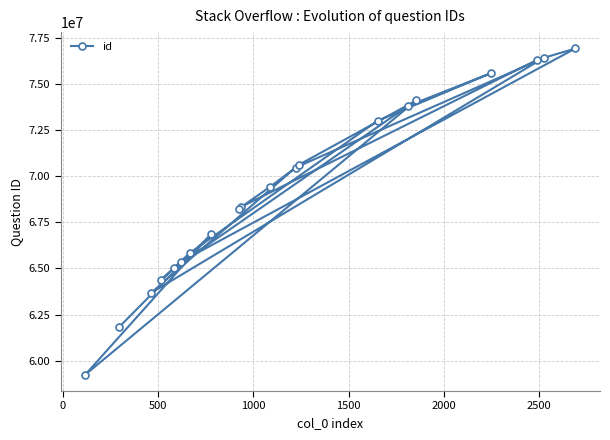

What is the value of the 18th point from the left?

76324589